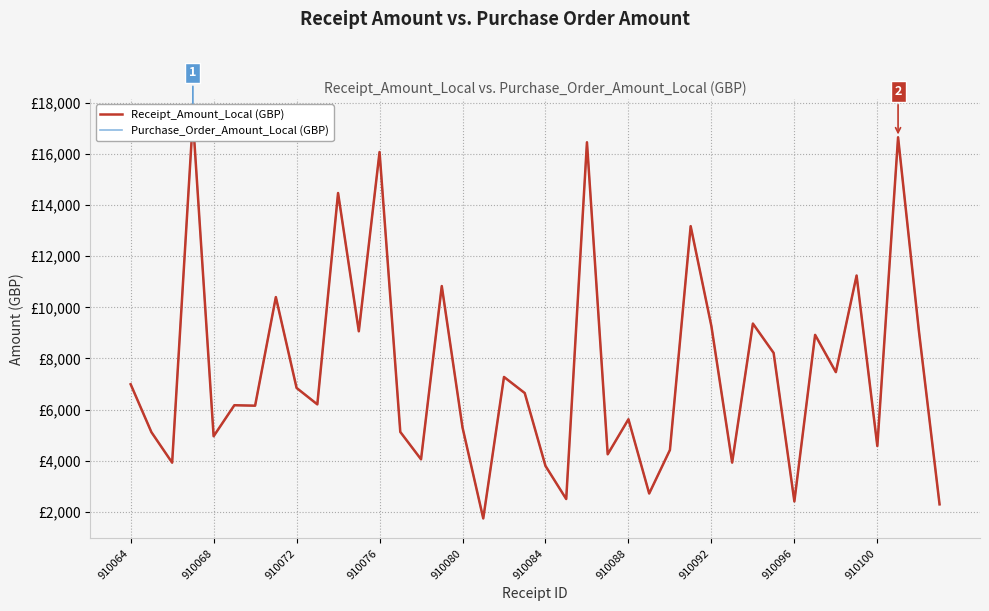

What are all the series names shown in the legend?

Receipt_Amount_Local (GBP), Purchase_Order_Amount_Local (GBP)